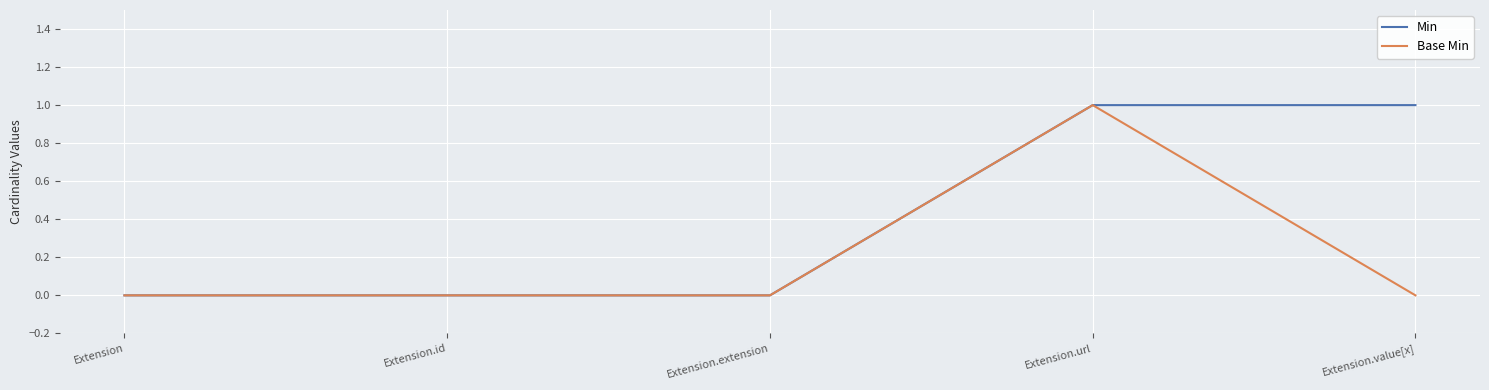

Does the chart have visible grid lines?

Yes